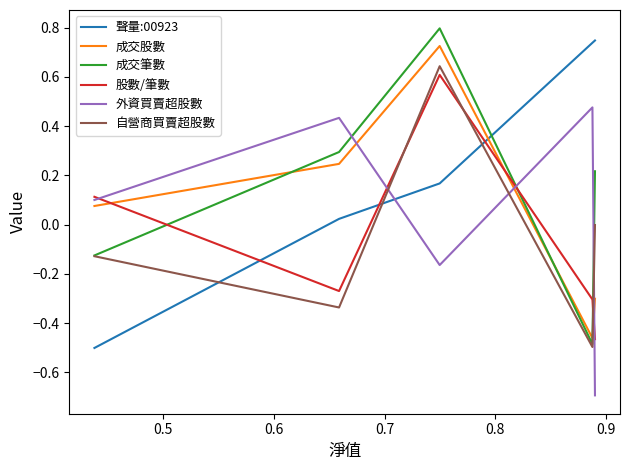

How many positive values does the 成交股數 series have?

3